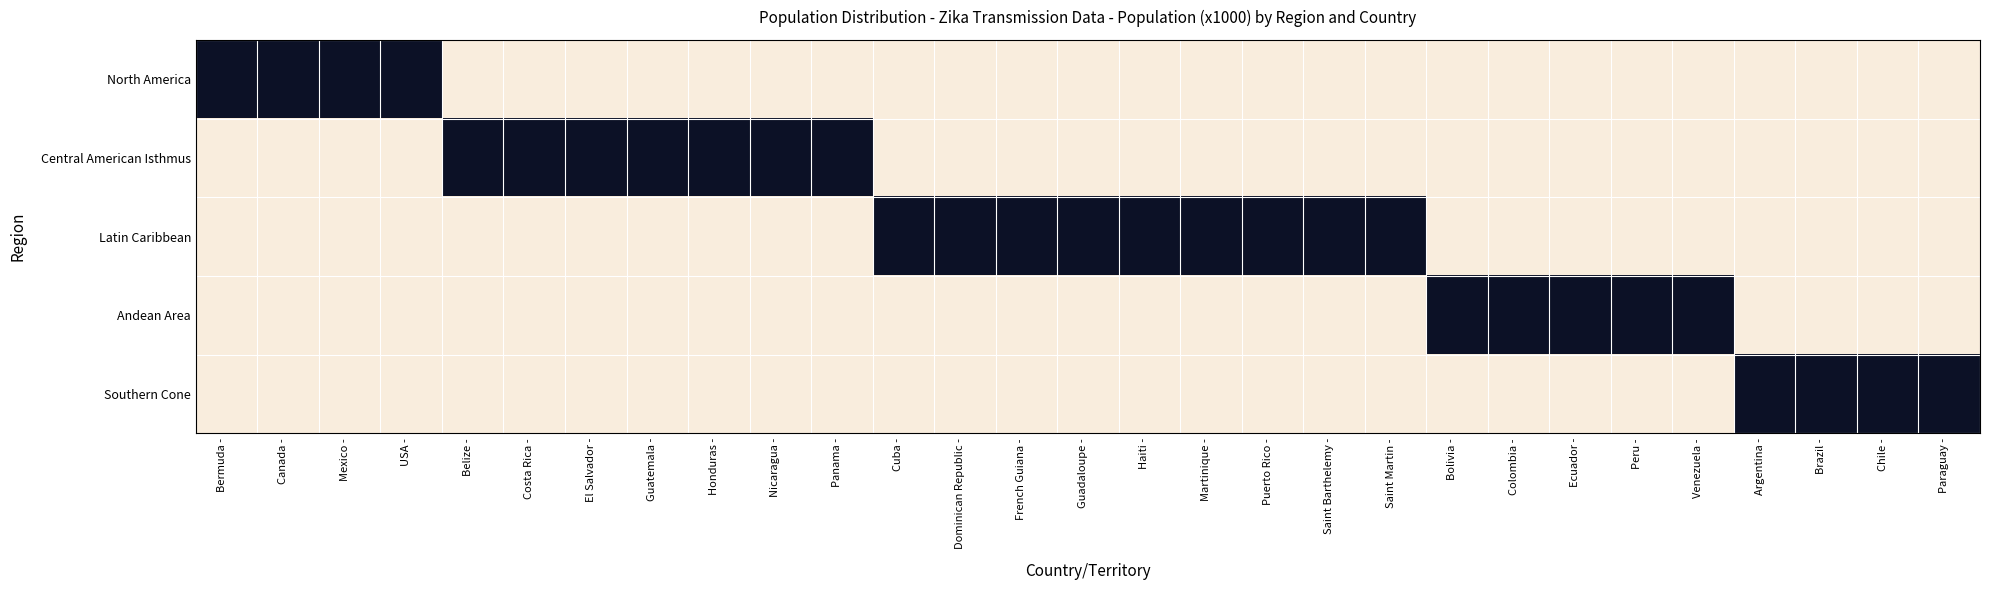

At how many categories does at least one series exceed 0?

29